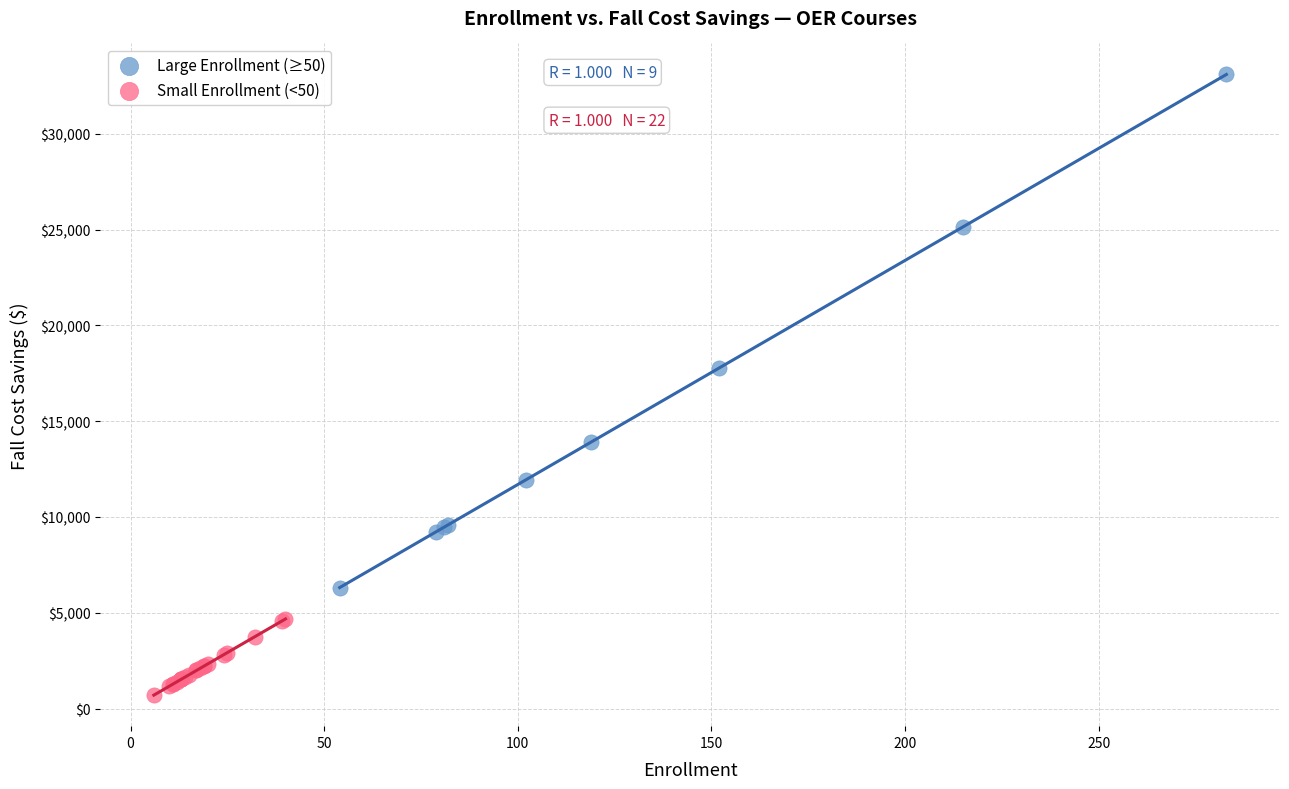

What are all the series names shown in the legend?

Large Enrollment (≥50), Small Enrollment (<50)